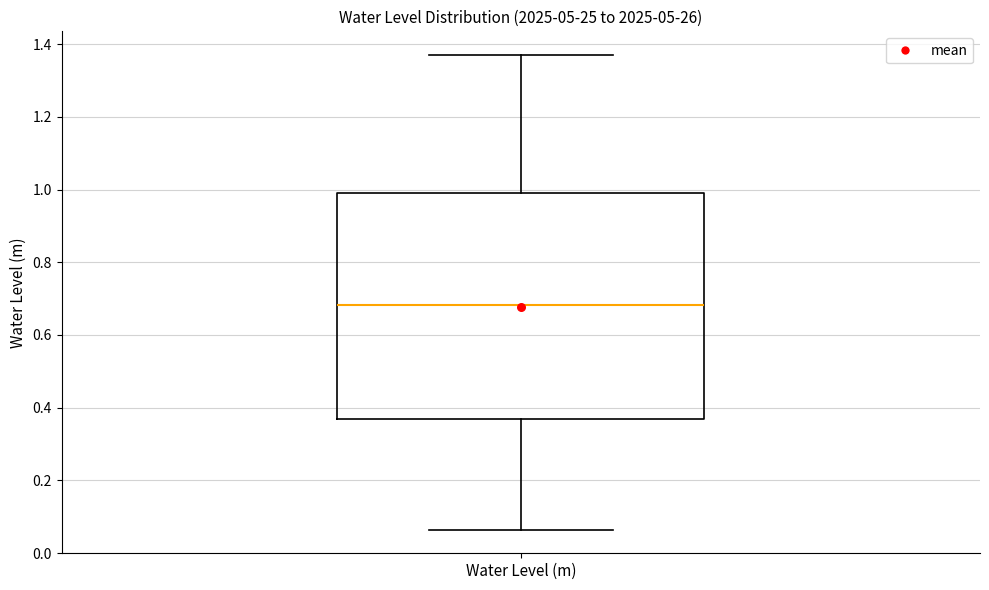

Read this box plot against the y-axis: the position of the median line, the range covered by the box, and the ends of both whiskers. The values are not printed on the chart, so give them approximately, as read against the axis.

median 0.68, box 0.36 to 0.98, whiskers 0.06 to 1.36